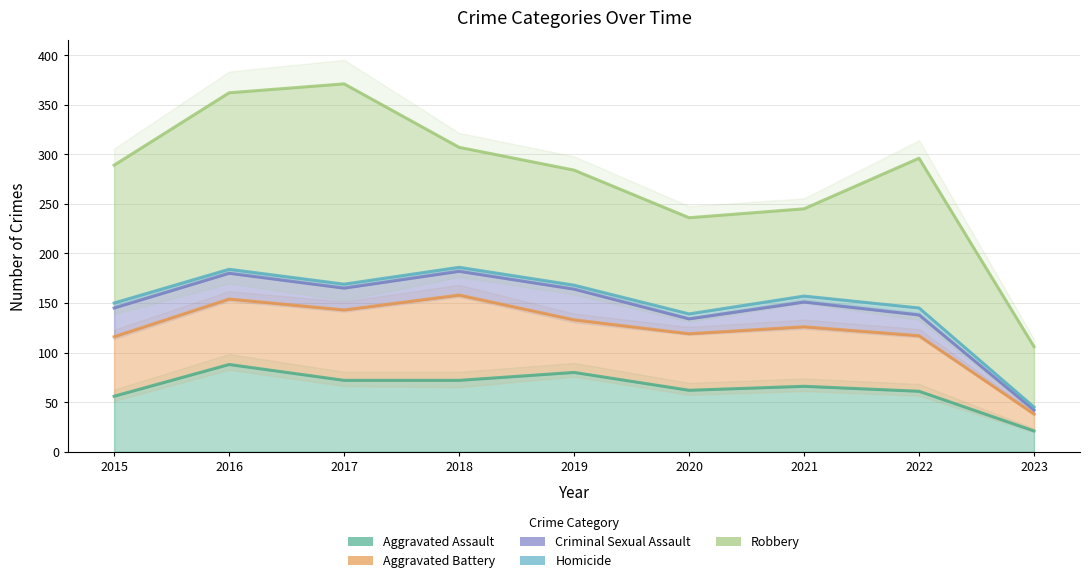

How many lines are shown in the chart?

5